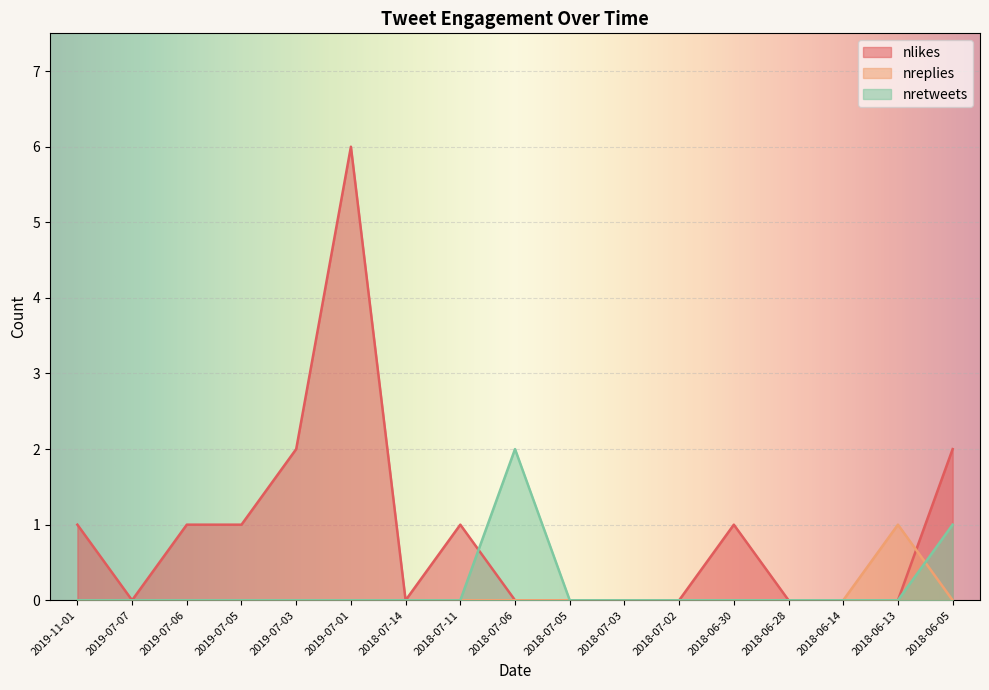

Rank the series by their maximum value, from highest to lowest.

nlikes, nretweets, nreplies